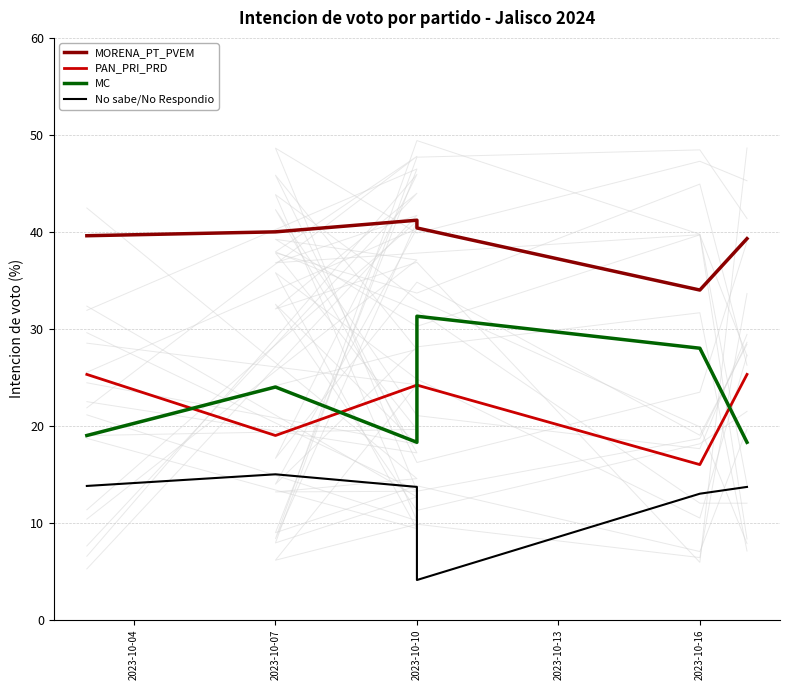

Is this an area chart (filled region under the line)?

No